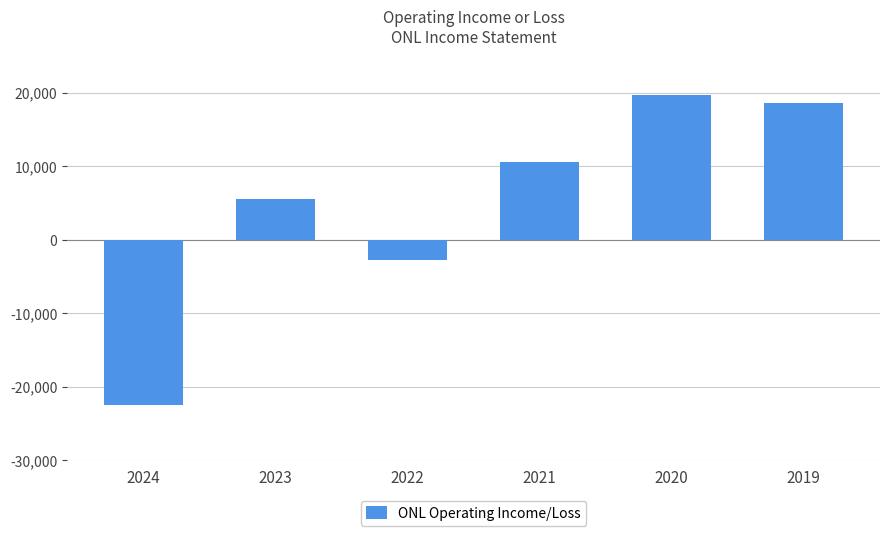

How many positive values are there?

4